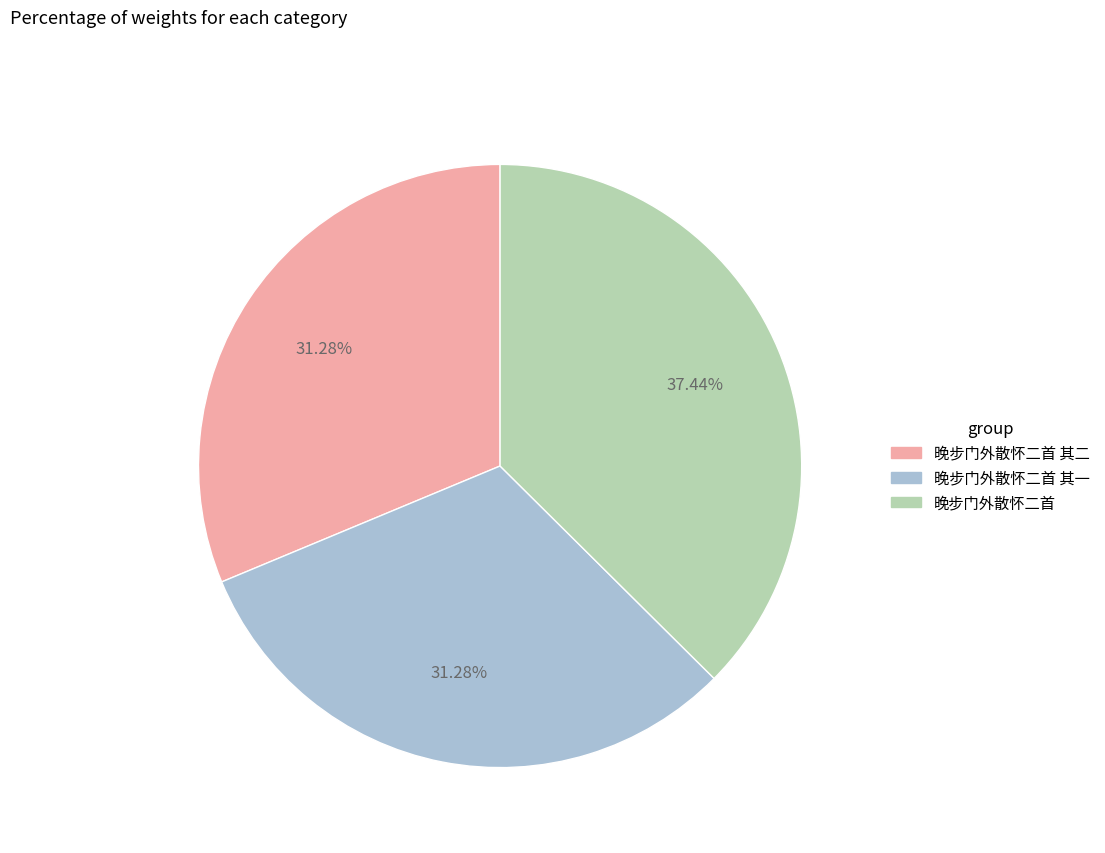

Count the number of slices in the pie.

3